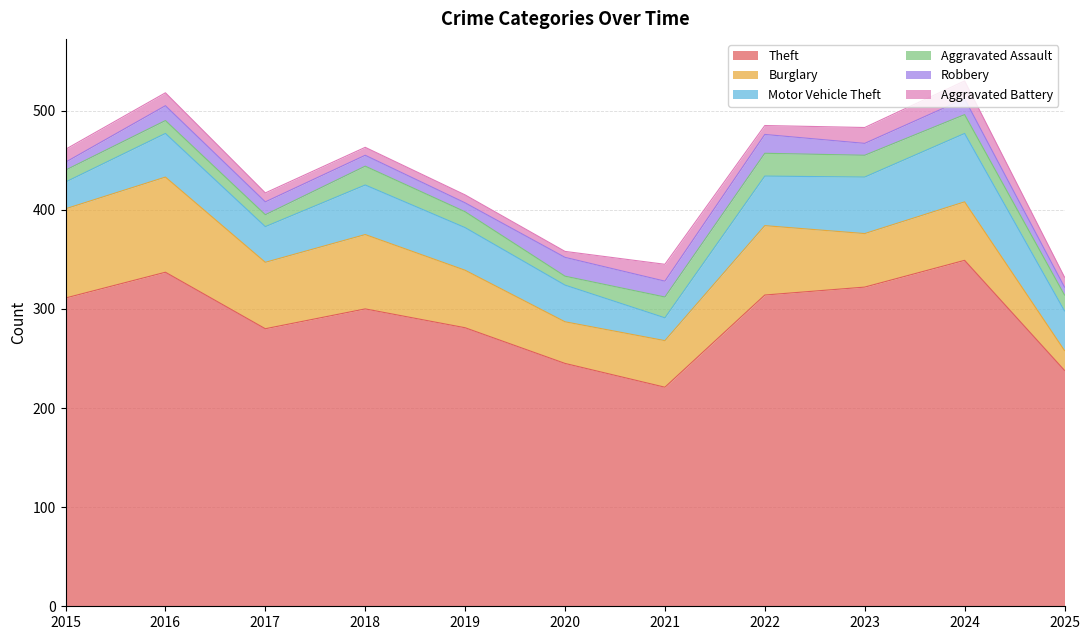

How many data points does each series have?

11